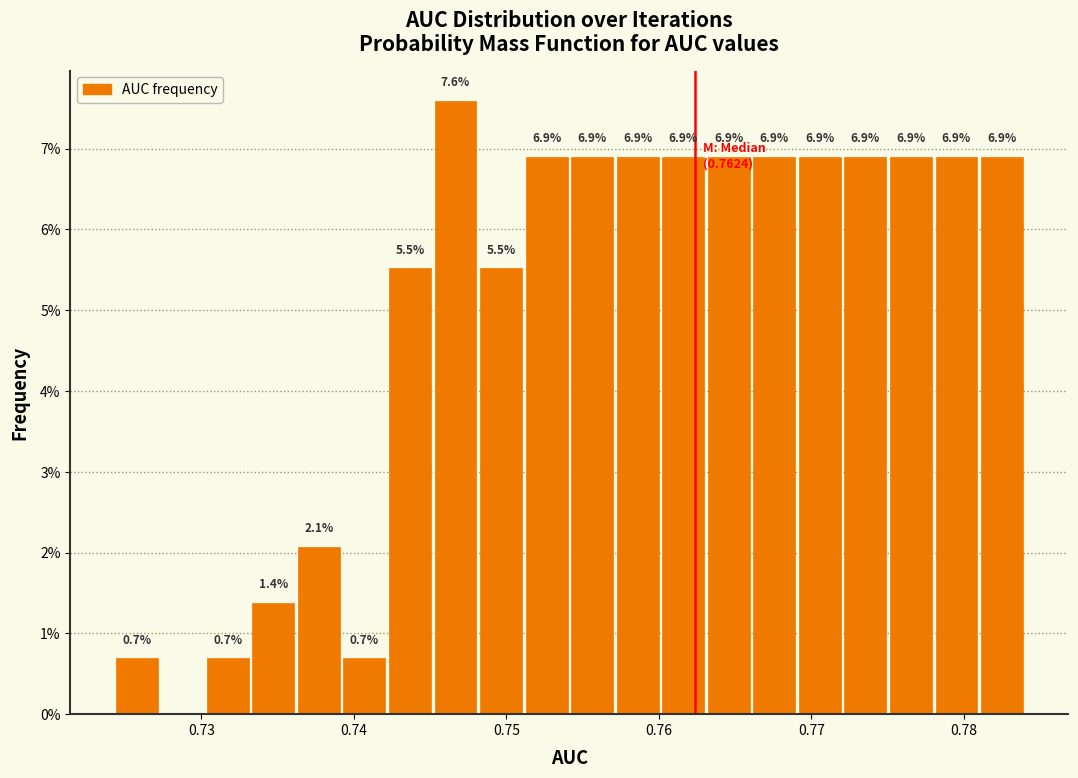

Read against the x-axis, roughly where is the centre of the tallest bar?

0.747